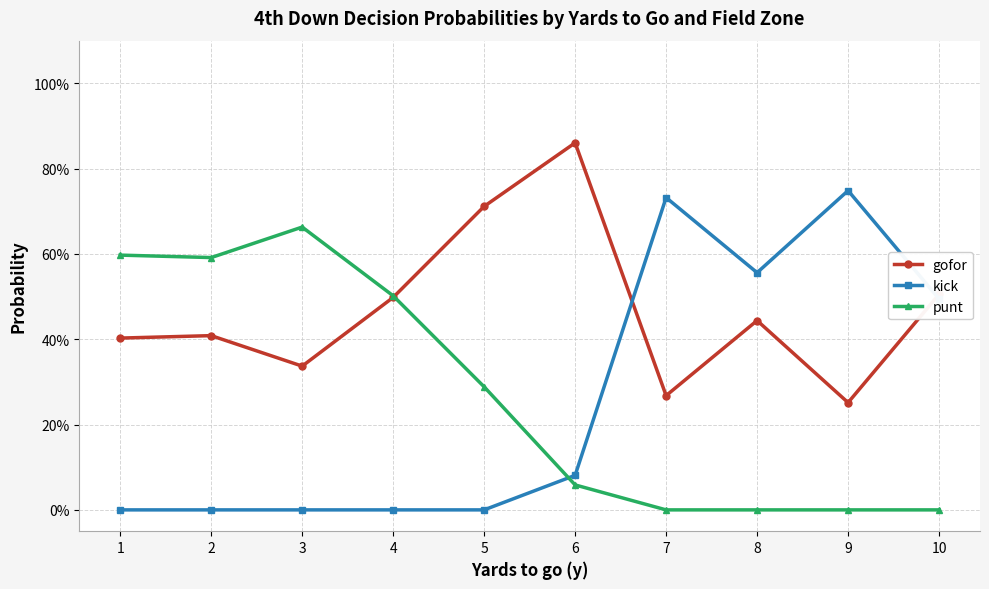

What are all the series names shown in the legend?

gofor, kick, punt